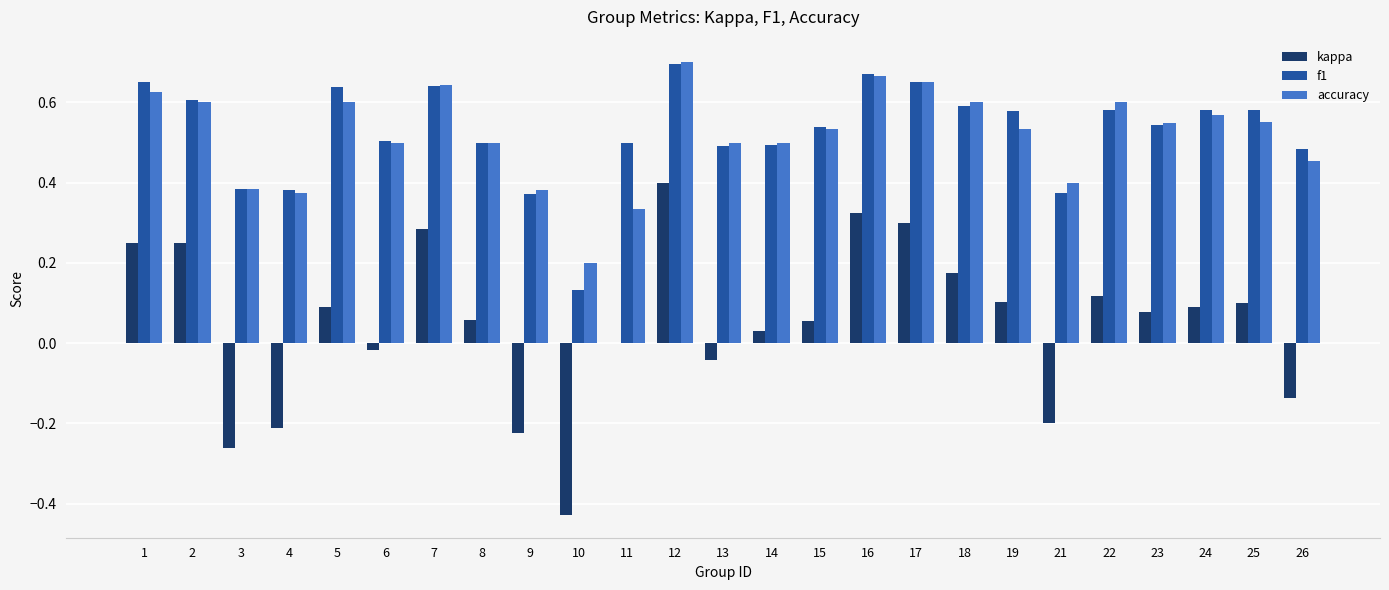

At which category is the sum across all series the highest?

12